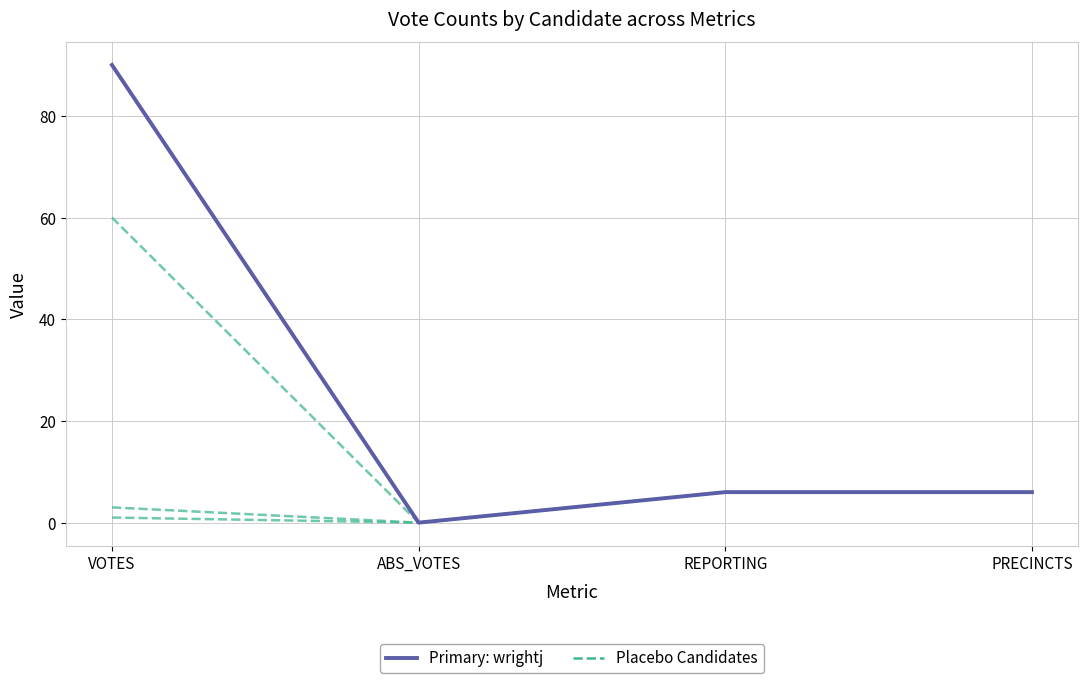

Is the value of Placebo Candidates at VOTES greater than the value of wrightj at PRECINCTS?

No